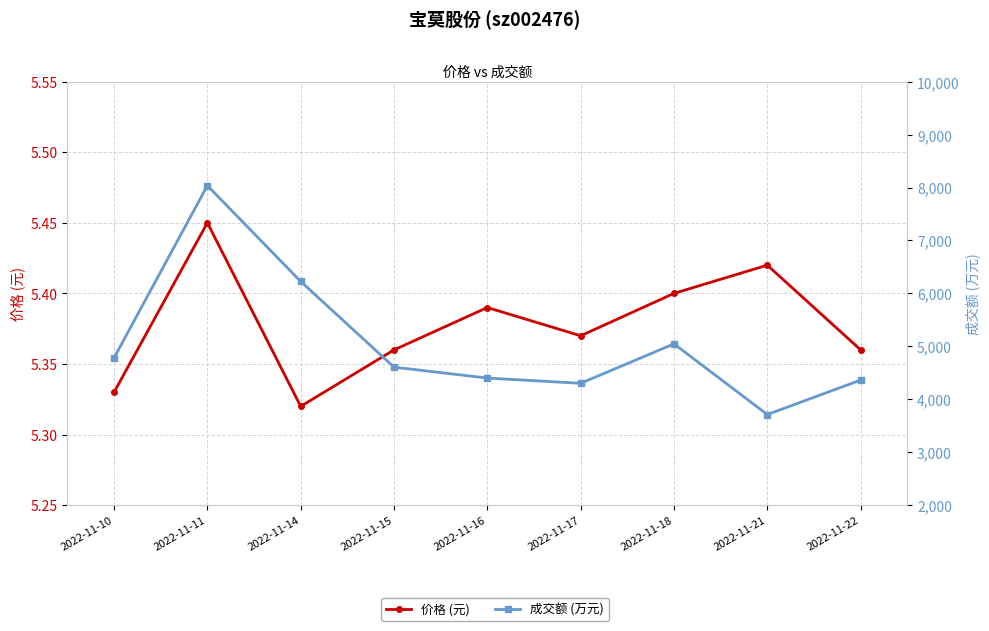

What is the value of the 成交额 (万元) point at the 6th from the left?

4302.0